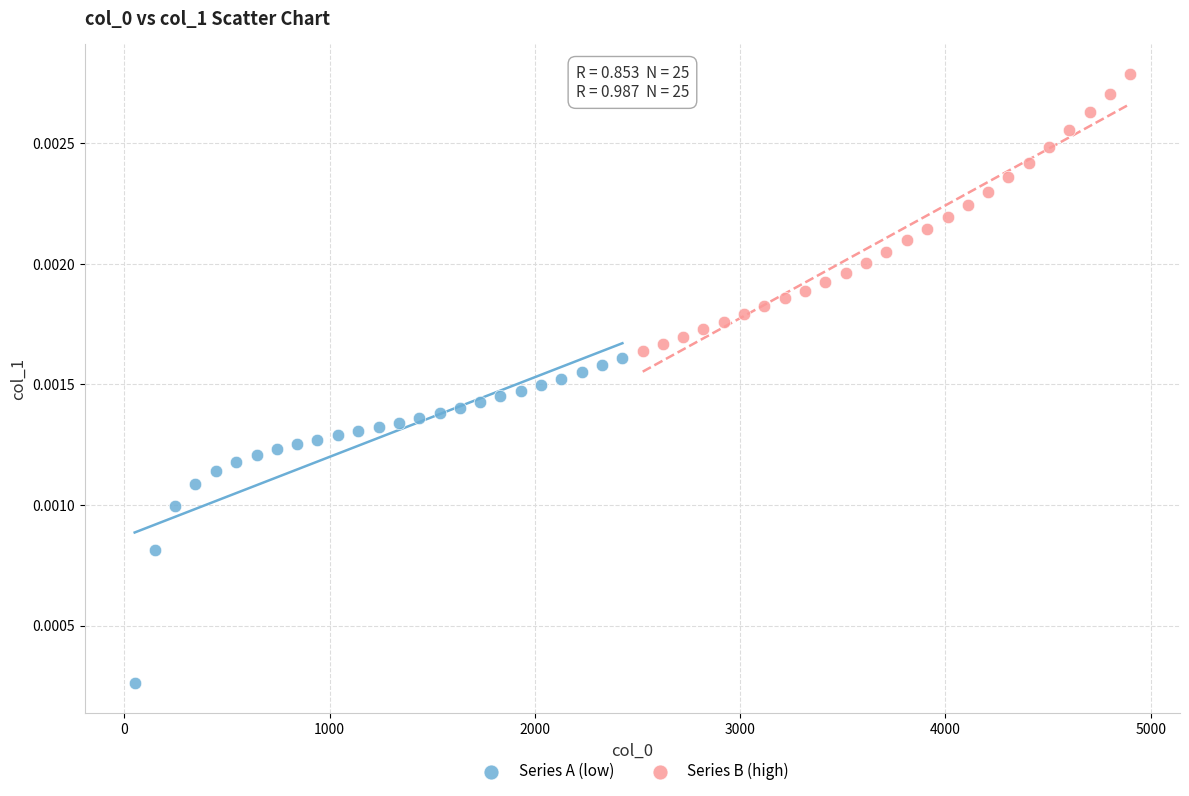

Which series has the widest spread of Y values?

Series A (low)